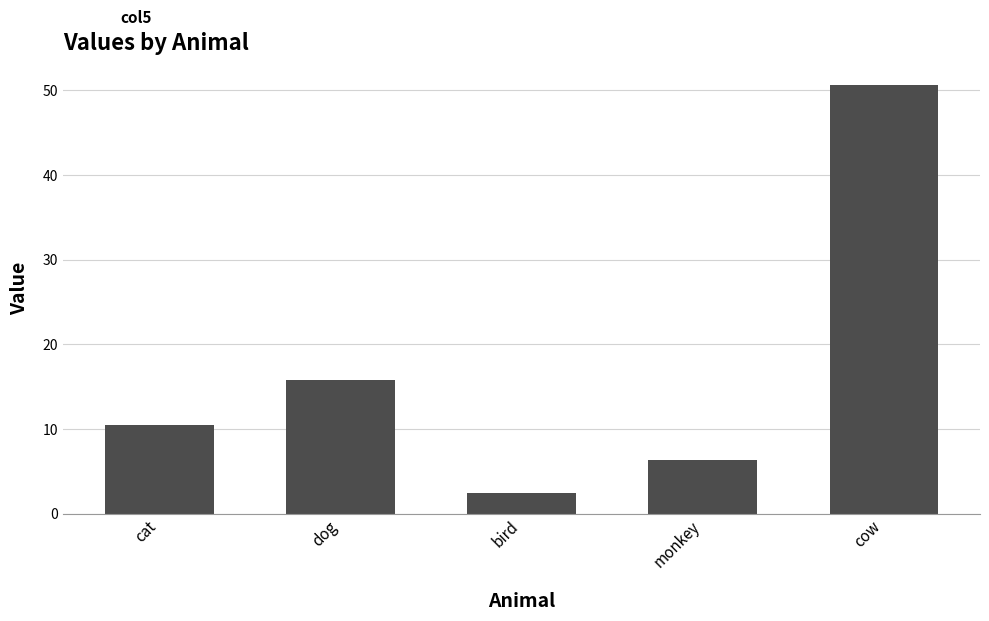

True or false: the data shows 50.6 at cow.

True